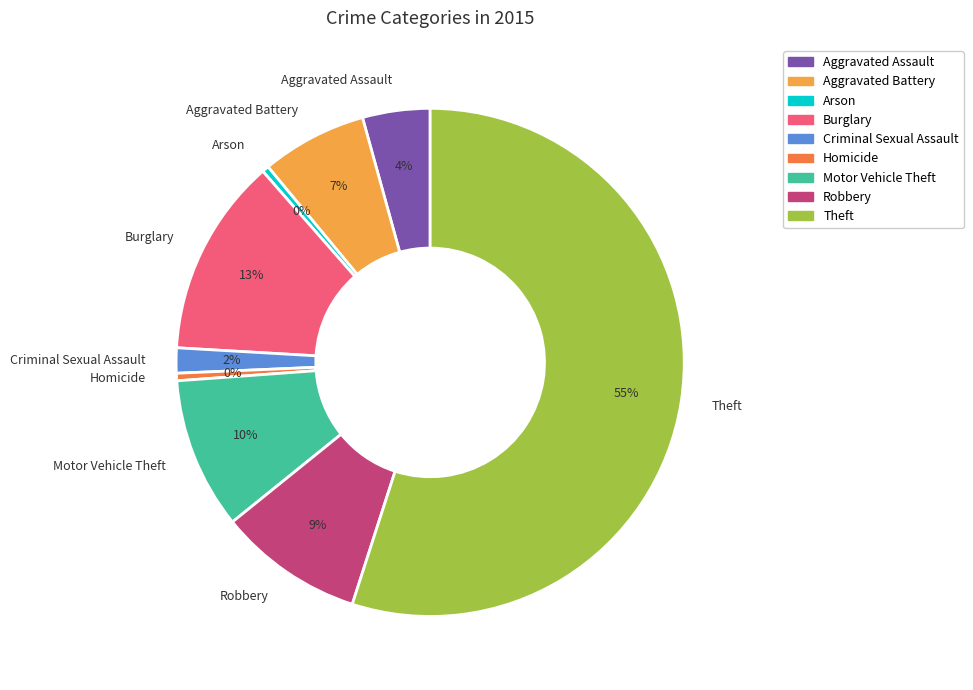

What percentage is the Criminal Sexual Assault slice, to the nearest percent?

2%